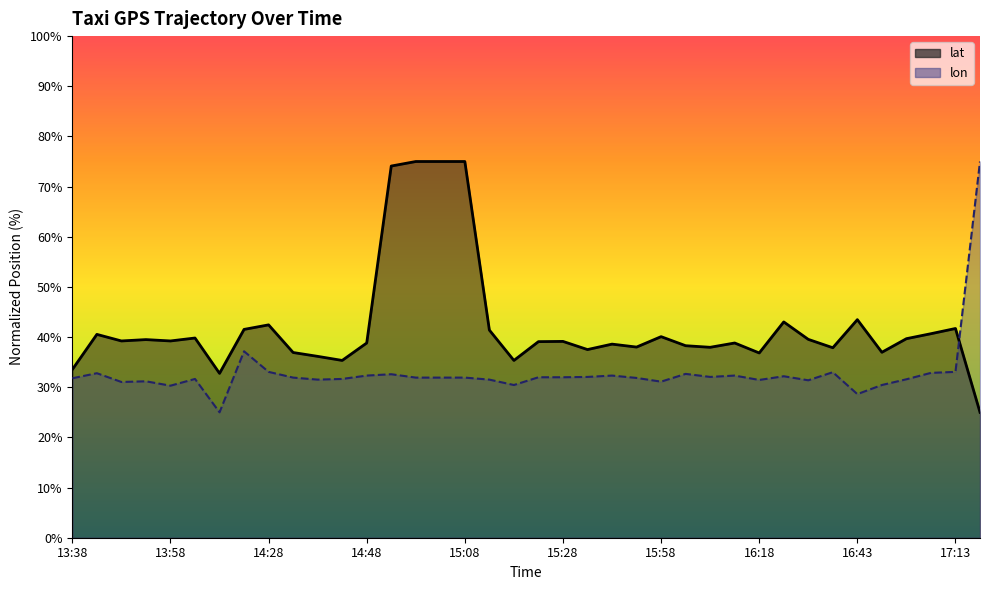

Reading left to right, extract all data points from this chart.

lat: 33.5	40.5	39.2	39.5	39.2	39.8	32.8	41.5	42.4	36.9	36.2	35.3	38.8	74.1	75.0	75.0	75.0	41.4	35.3	39.1	39.1	37.5	38.6	38.0	40.1	38.3	38.0	38.8	36.8	43.0	39.5	37.9	43.5	37.0	39.7	40.7	41.7	25.0
lon: 31.8	32.8	31.0	31.2	30.3	31.7	25.0	37.2	33.1	31.9	31.5	31.7	32.3	32.6	31.9	31.9	31.9	31.5	30.4	32.0	32.0	32.1	32.3	31.9	31.1	32.7	32.1	32.3	31.5	32.2	31.4	33.0	28.6	30.4	31.6	32.9	33.1	75.0